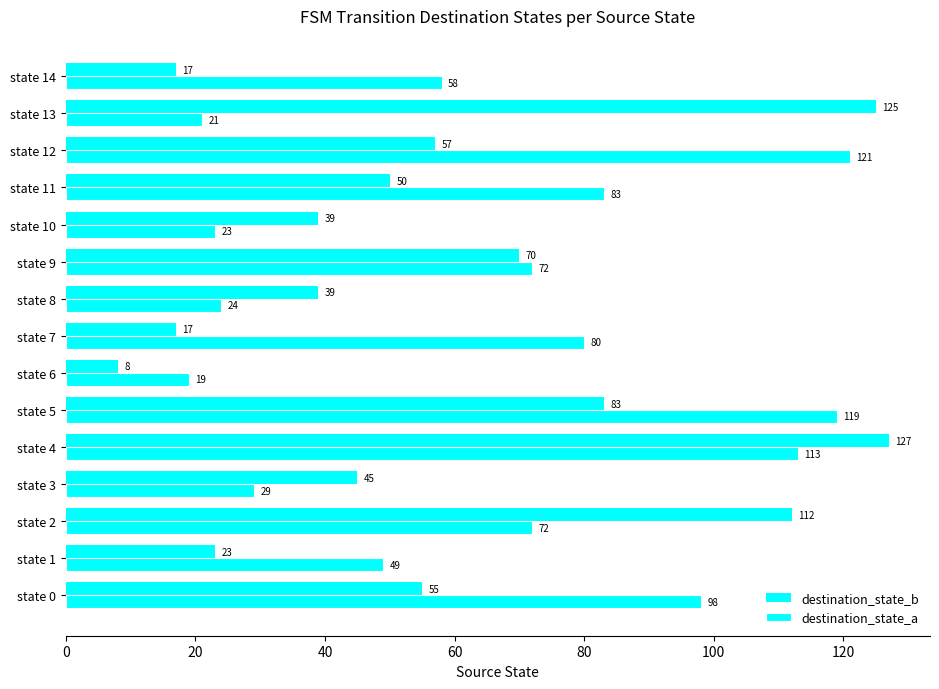

How many data points in destination_state_b are less than 50?

7